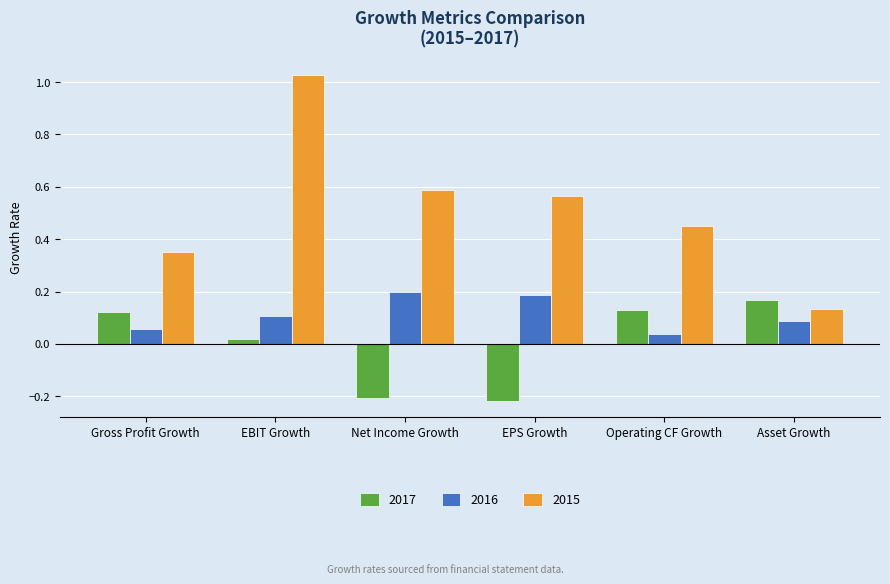

Which series has the widest spread of values?

2015